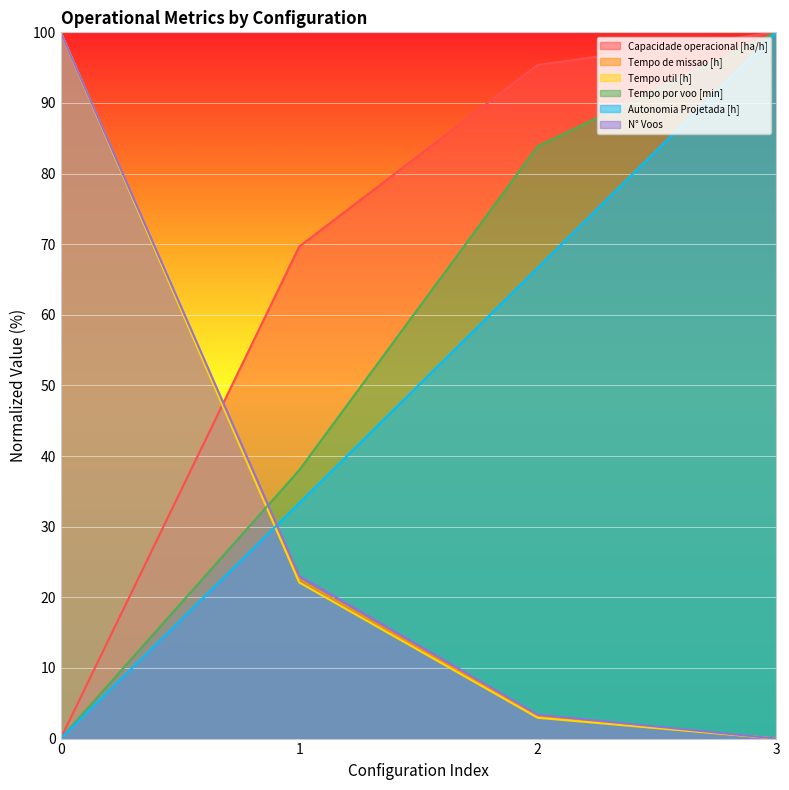

Which series has the largest range (max minus min)?

Capacidade operacional [ha/h]